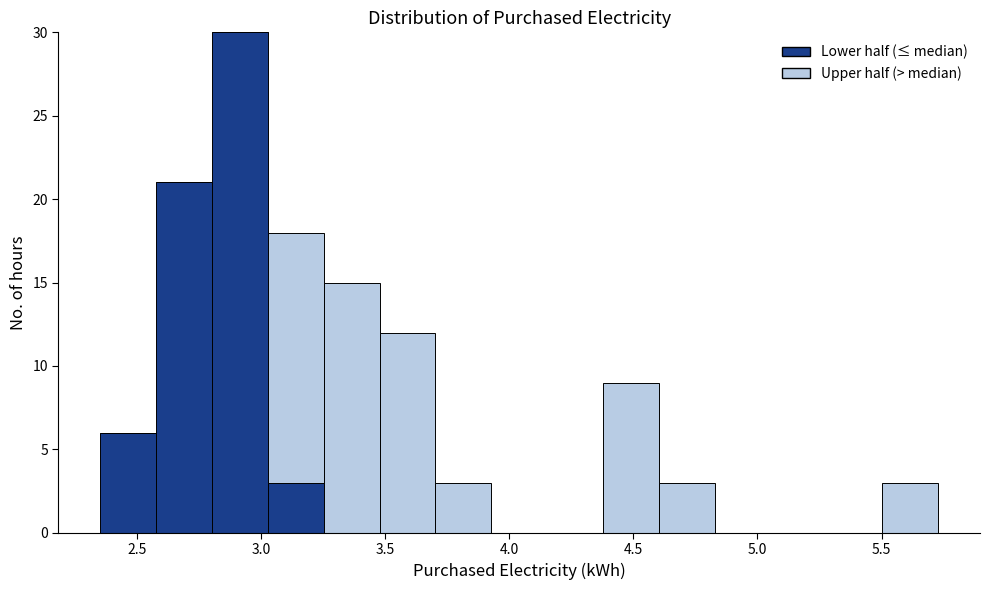

What is the total height of the stacked bar covering 3.70 to 3.95 on the x-axis? Neither the bar edges nor the heights are printed on the chart, so give them approximately, as read against the axes.

3